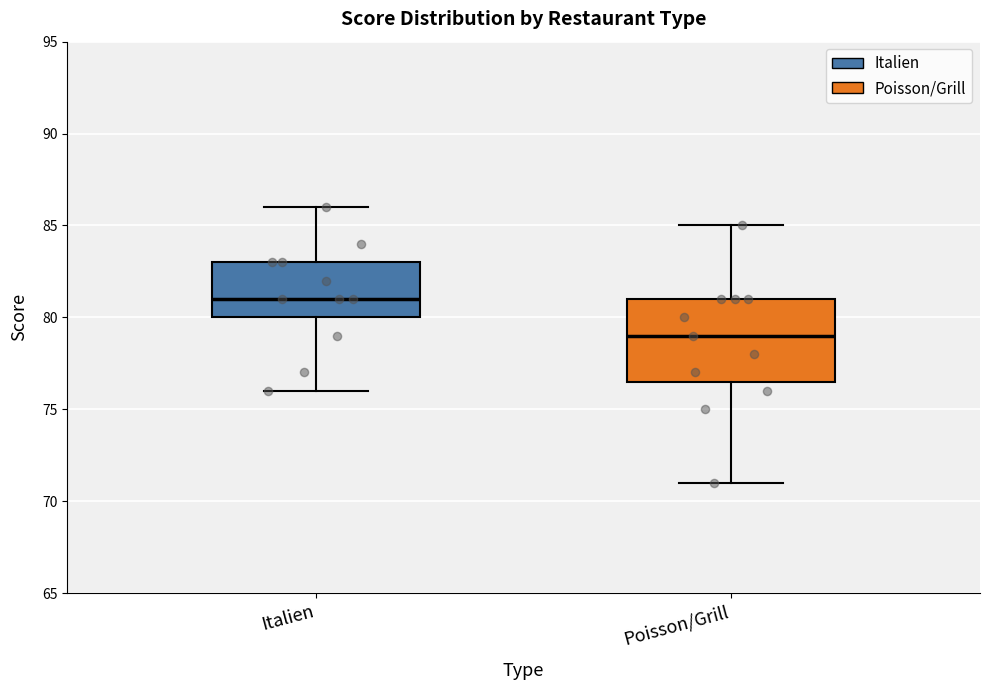

Which box's median line is the highest?

Italien